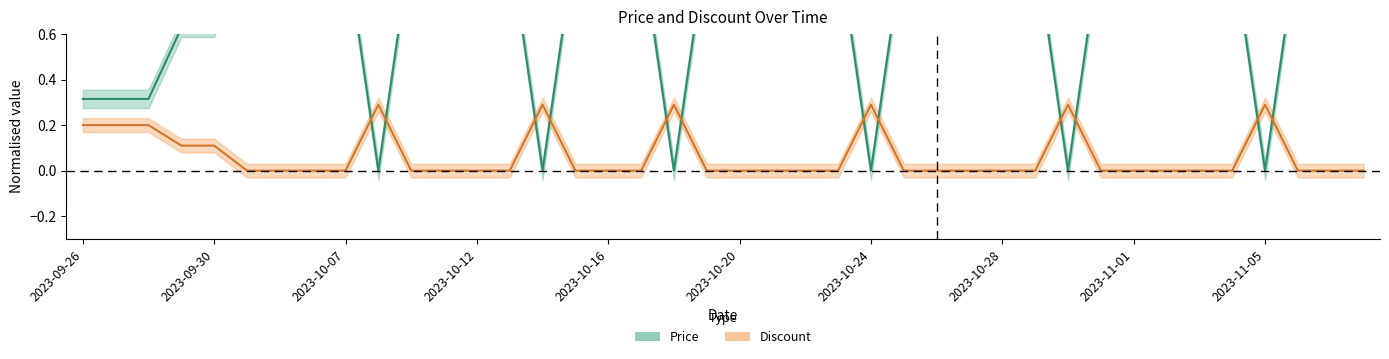

In Price, how many points are lower than both neighbors (excluding endpoints)?

6